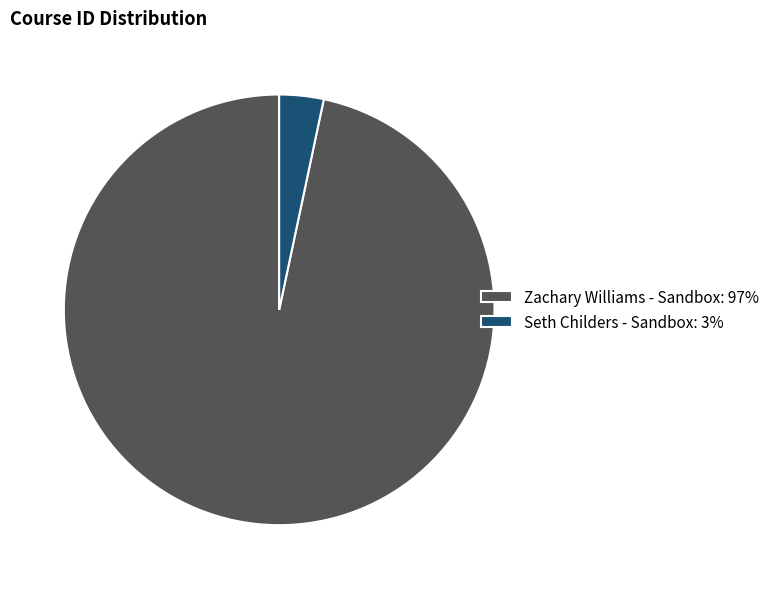

Which has a higher value, Seth Childers - Sandbox: 3% or Zachary Williams - Sandbox: 97%?

Zachary Williams - Sandbox: 97%